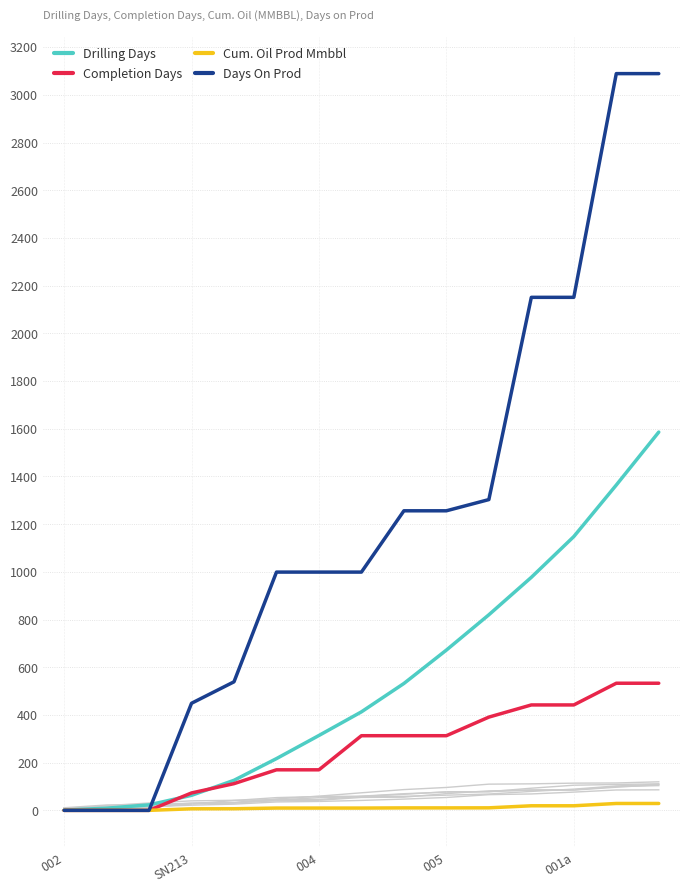

The value of Drilling Days at 004 is 539.9. True or false?

False